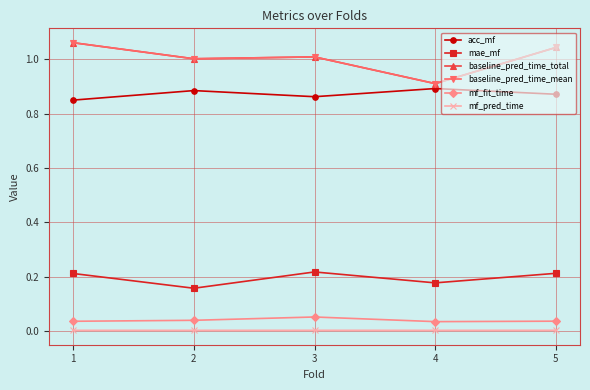

Does the chart have visible grid lines?

Yes